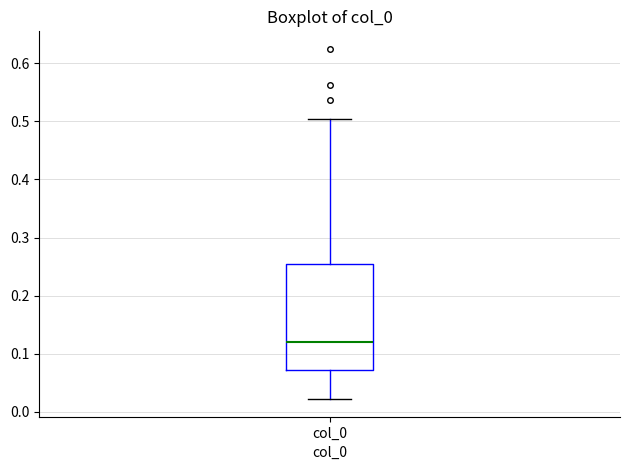

Transcribe this box plot: give where the median line is, the range the box spans, and where the two whiskers end, as read against the y-axis. The values are not printed on the chart, so give them approximately, as read against the axis.

median 0.12, box 0.07 to 0.25, whiskers 0.02 to 0.50